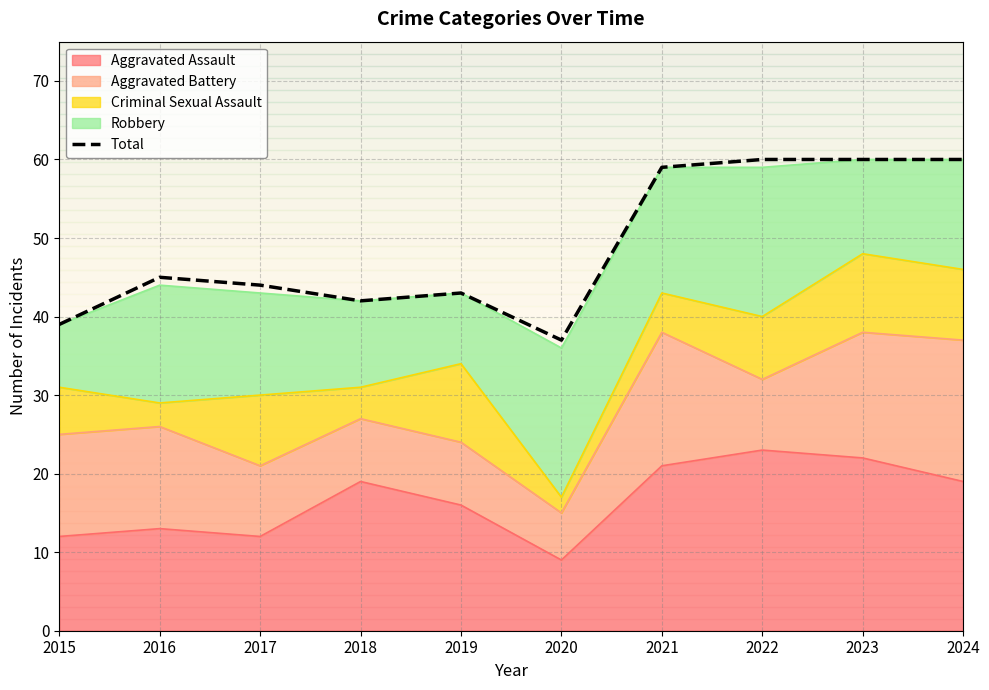

At which label does the data first exceed 45?

2021